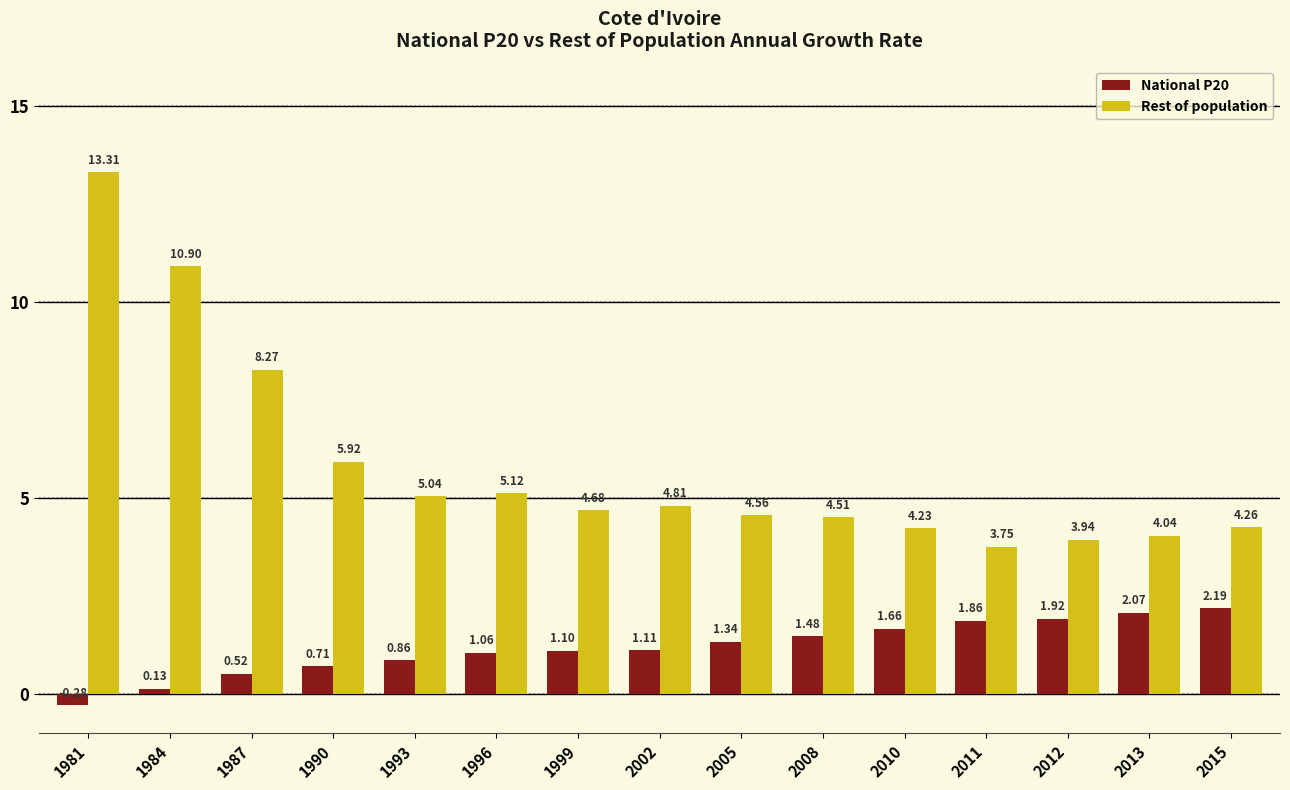

What is the sum of all National P20 values?

17.7